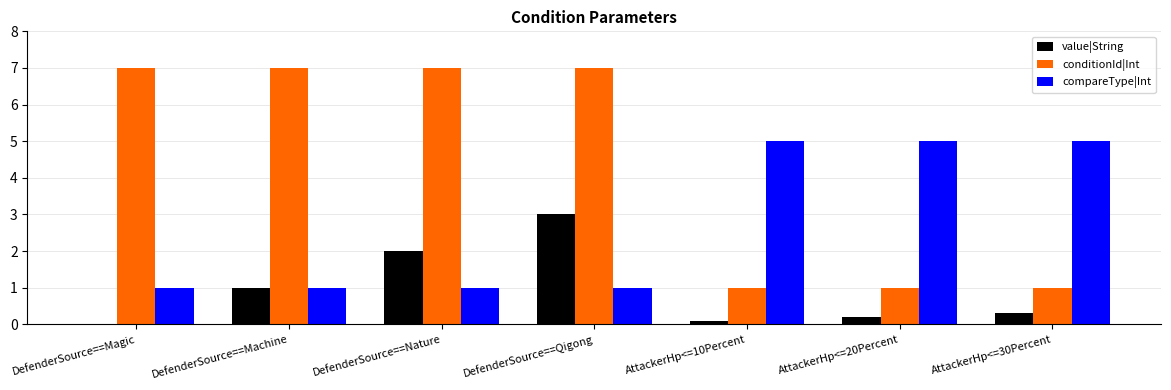

Does the chart contain stacked bars?

No